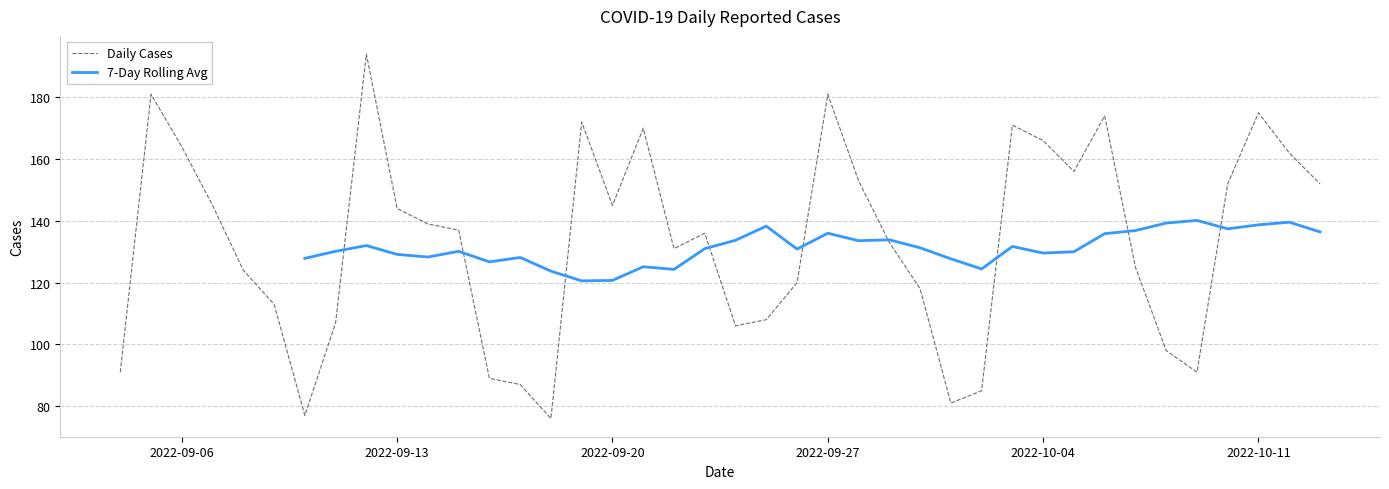

List the labels in order of value, largest first.

2022-09-12, 2022-09-27, 2022-09-05, 2022-10-11, 2022-10-06, 2022-09-19, 2022-10-03, 2022-09-21, 2022-10-04, 2022-09-06, 2022-10-12, 2022-10-05, 2022-09-28, 2022-10-13, 2022-10-10, 2022-09-20, 2022-09-07, 2022-09-13, 2022-09-14, 2022-09-15, 2022-09-23, 2022-09-29, 2022-09-22, 2022-10-07, 2022-09-08, 2022-09-26, 2022-09-30, 2022-09-09, 2022-09-25, 2022-09-11, 2022-09-24, 2022-10-08, 2022-10-09, 2022-09-04, 2022-09-16, 2022-09-17, 2022-10-02, 2022-10-01, 2022-09-10, 2022-09-18